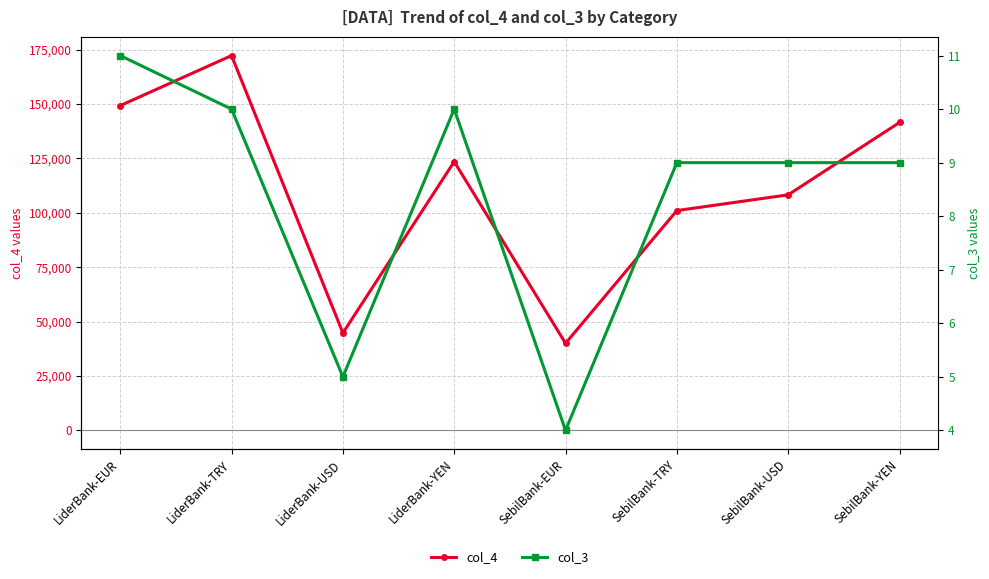

The col_4 series shows 191671 at LiderBank-YEN. True or false?

False